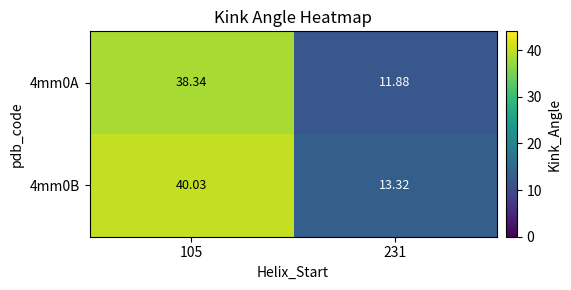

Is the value of 4mm0B at 231 greater than the value of 4mm0A at 105?

No